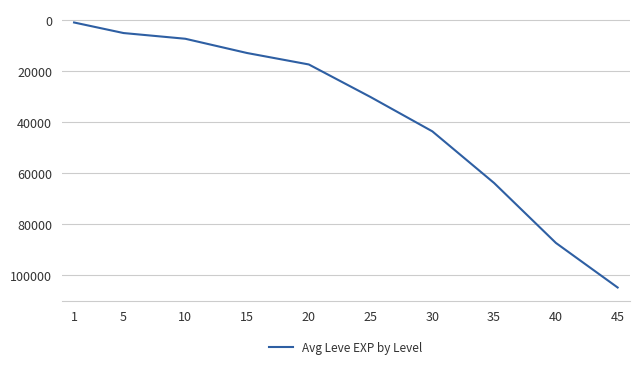

Between 30 and 20, which is larger?

30